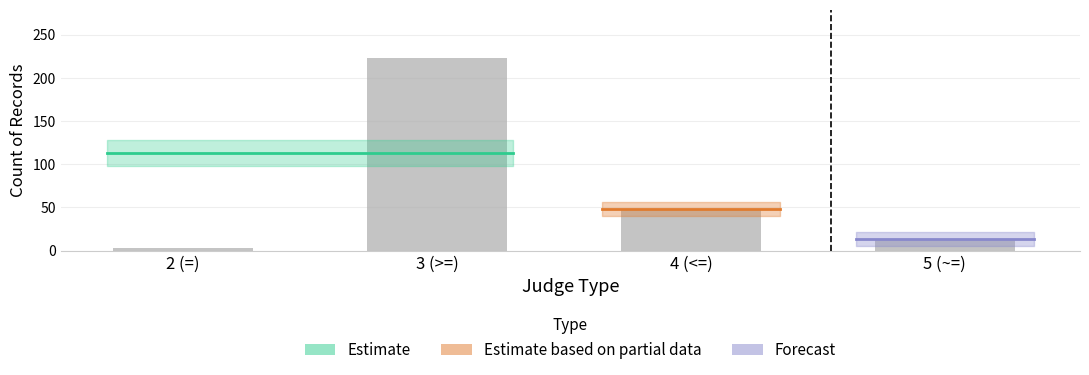

What is the sum of all values?

287